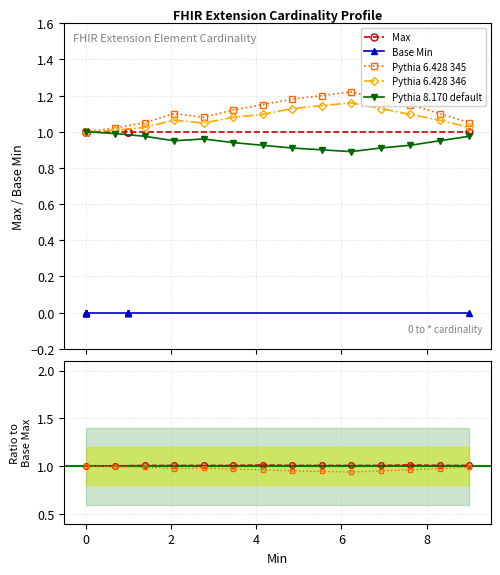

Is the value of Max at 4 greater than the value of Pythia 6.428 346 at 7?

No